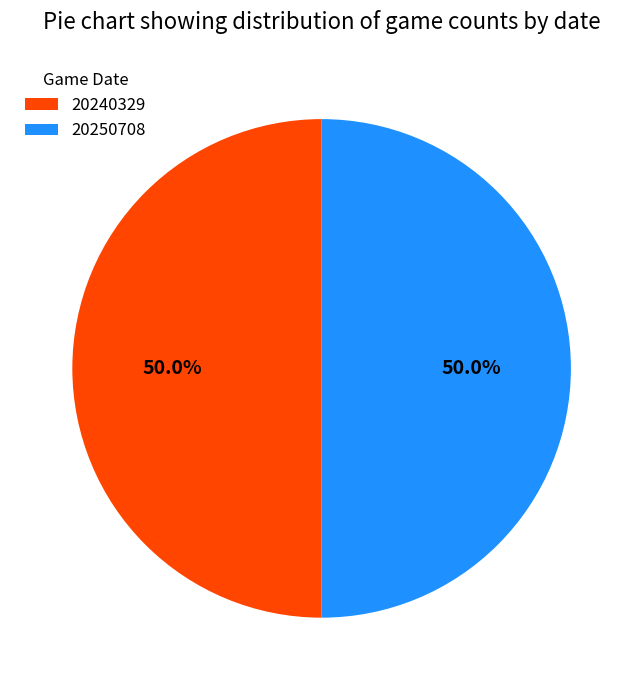

What is the ratio of the value at 20240329 to the value at 20250708?

1.0